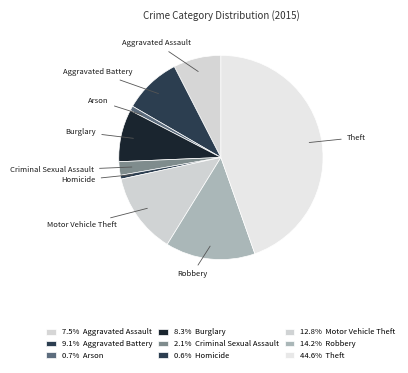

Count the number of slices in the pie.

9